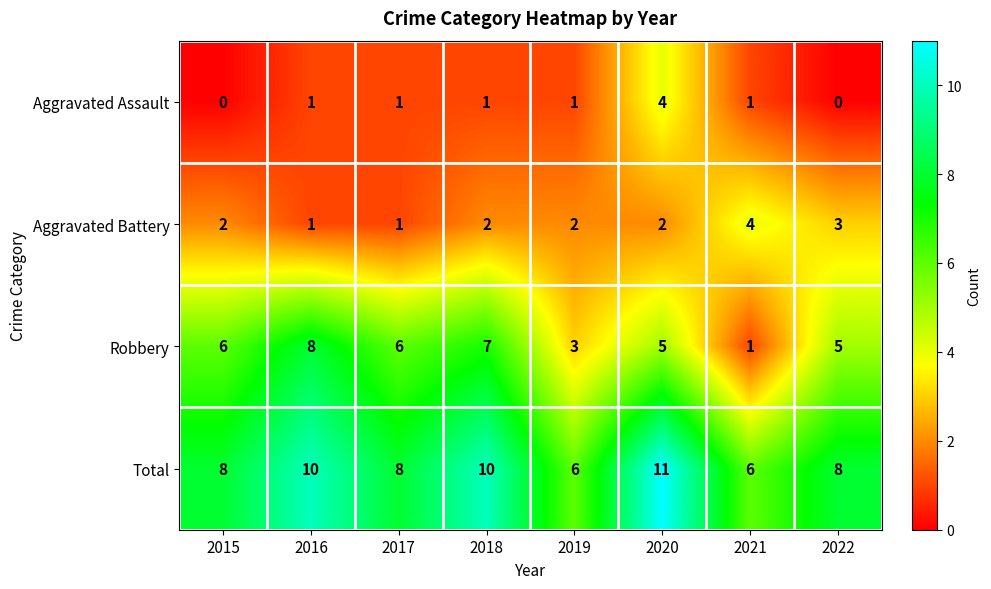

Count the Total values in the range 8 to 10.

5